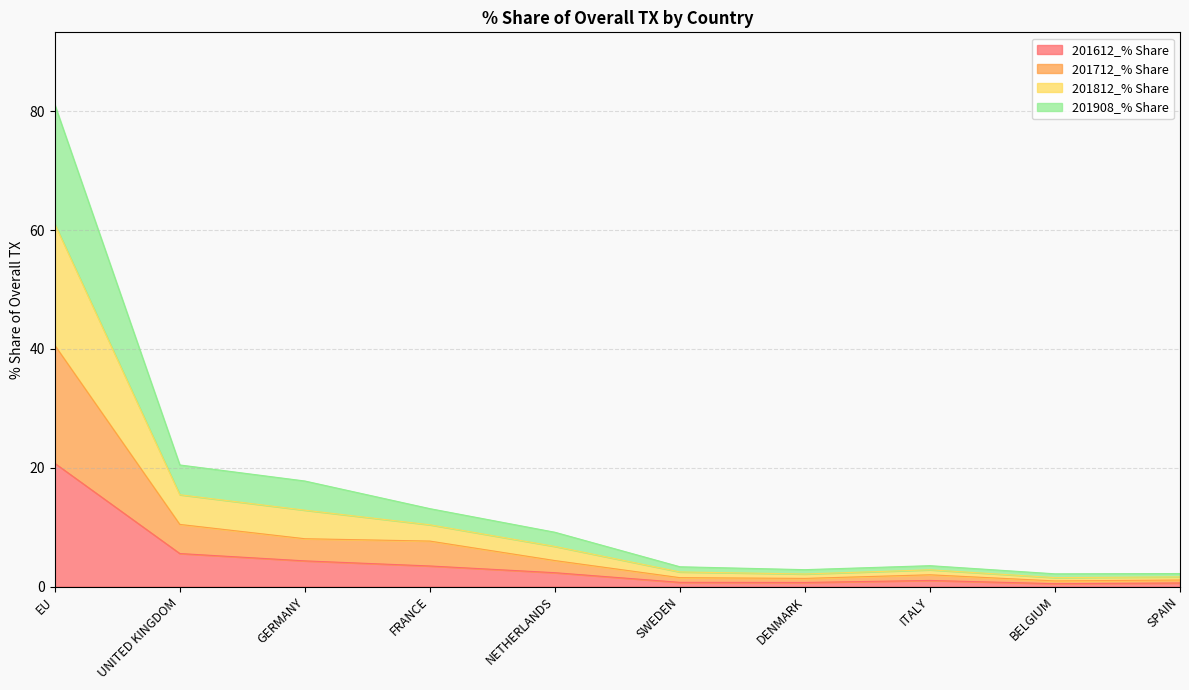

What is the maximum value for 201612_% Share?

20.7